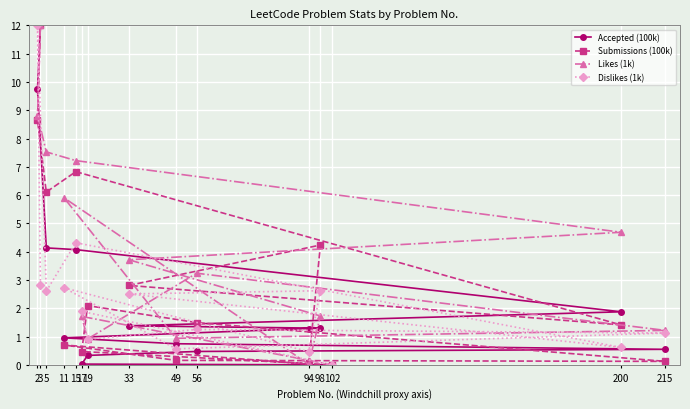

What is the value of the Dislikes (1k) point at the 5th from the left?

4.3